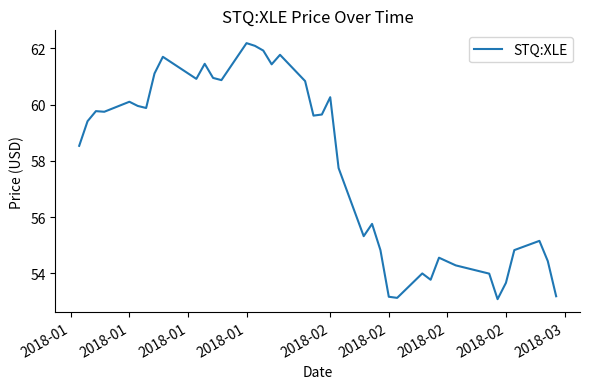

What is the smallest value displayed?

53.1